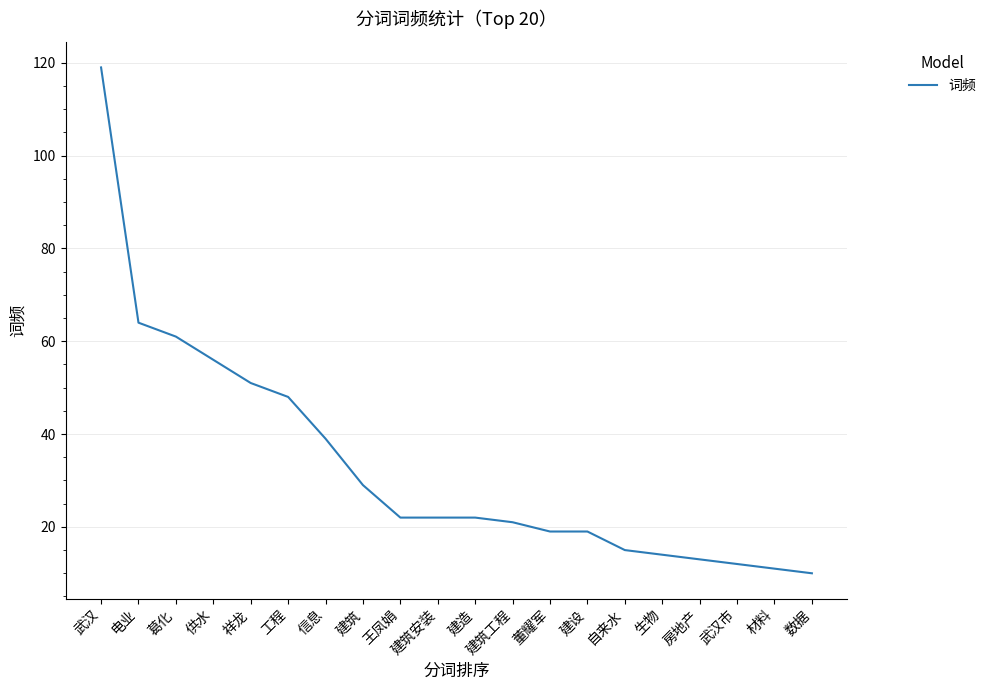

Which category has the lowest value across all series?

数据